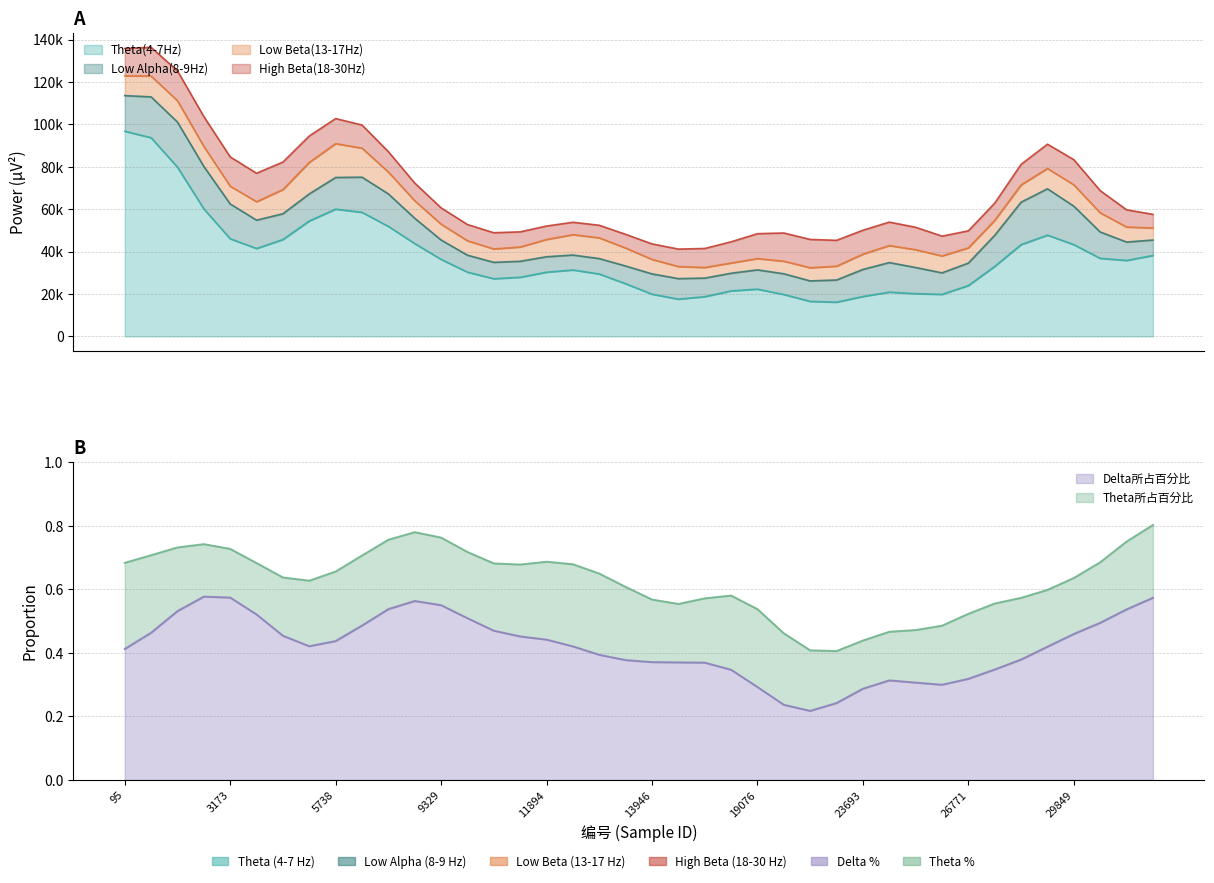

After their last crossing, which series has the higher values: Low Alpha(8-9Hz) or Theta(4-7Hz)?

Theta(4-7Hz)